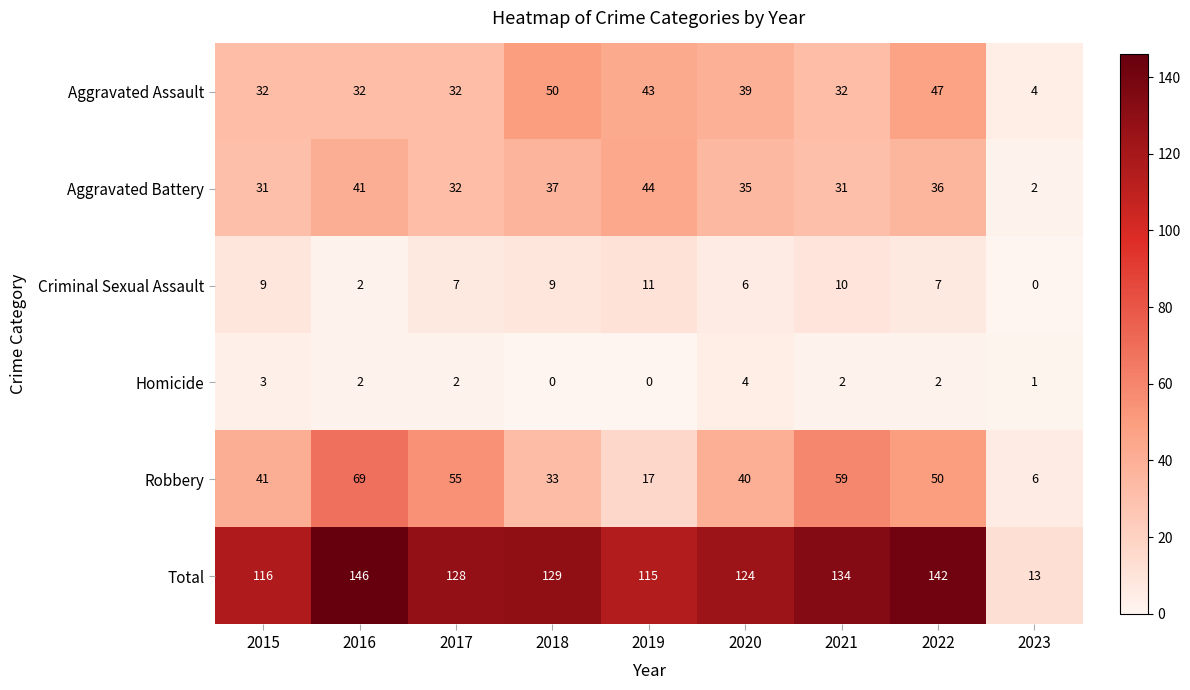

What is the greatest value displayed?

146